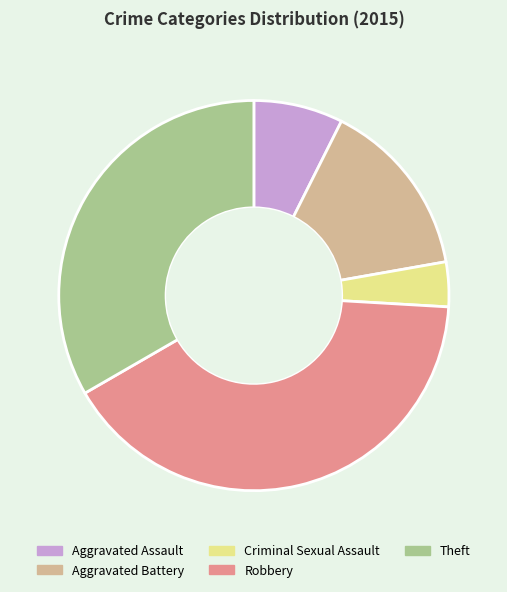

How many segments does this pie chart have?

5